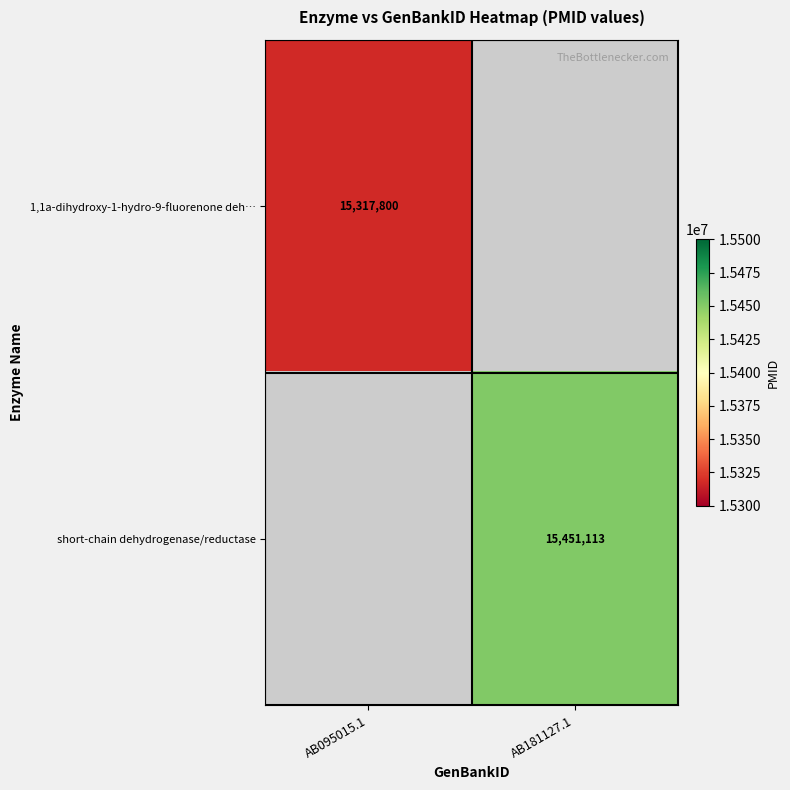

True or false: 1,1a-dihydroxy-1-hydro-9-fluorenone deh… has a value of 25762551 at AB095015.1.

False